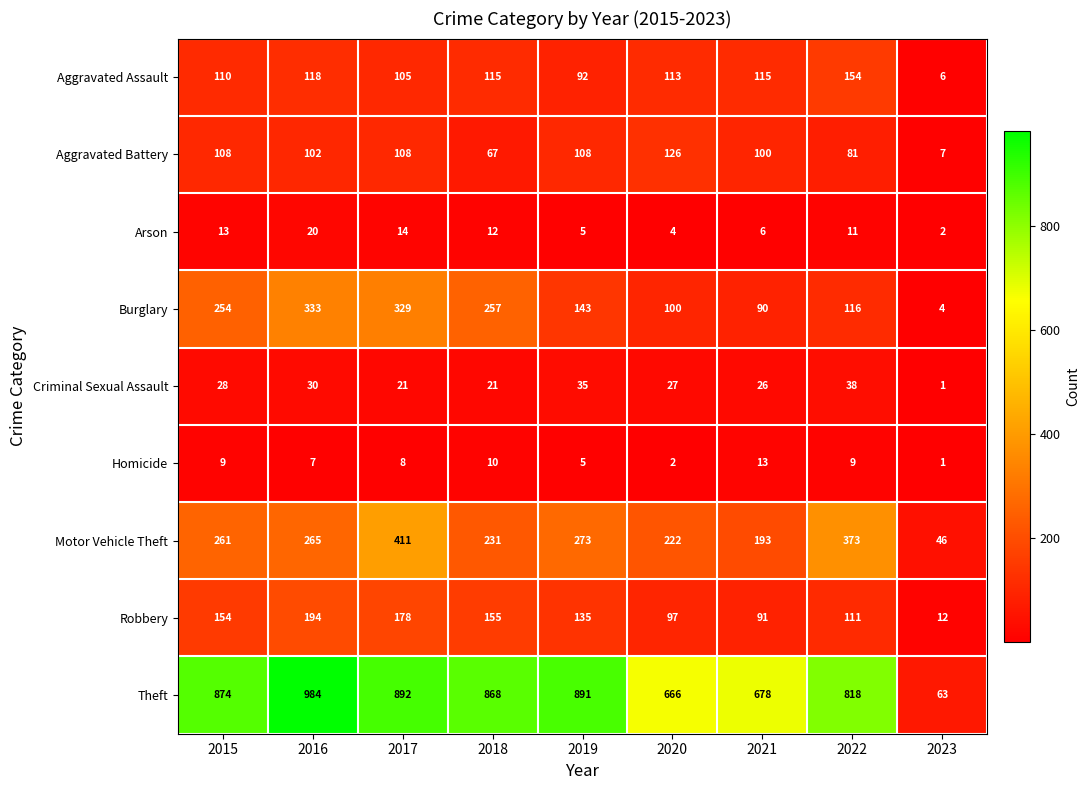

Is it true that Burglary equals 26 at 2021?

False